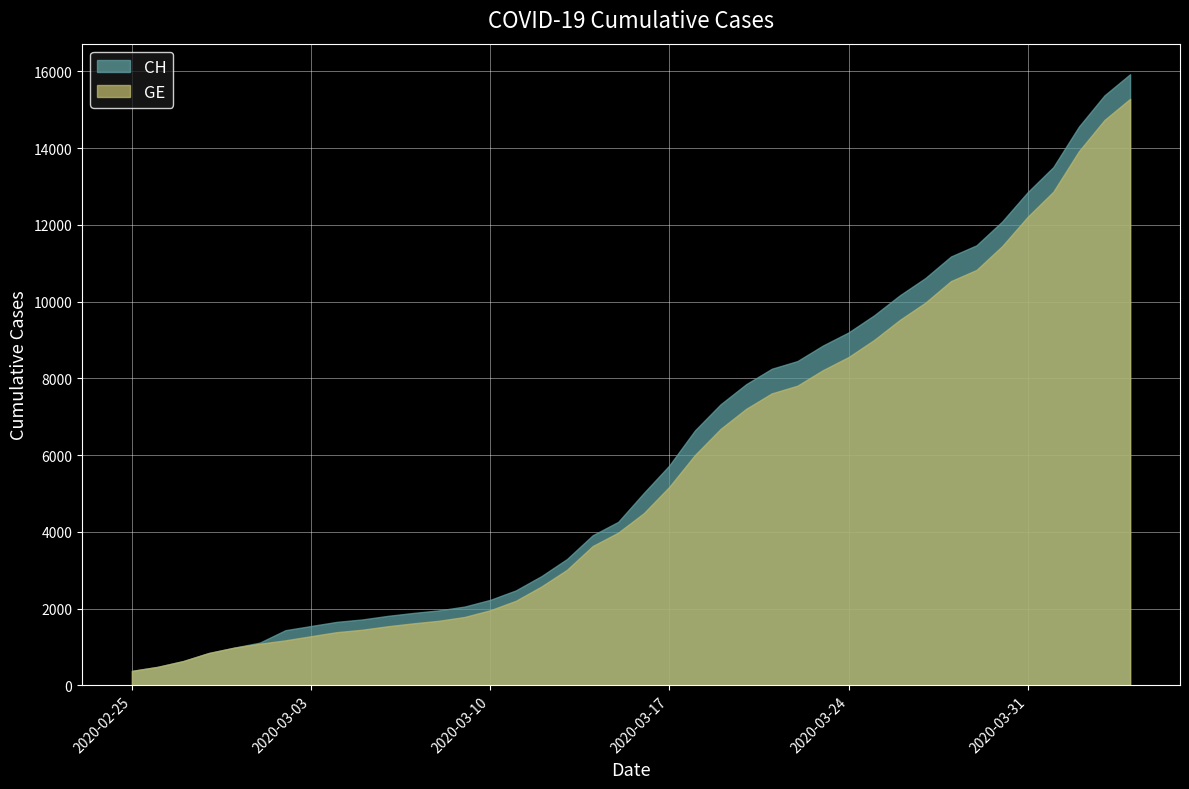

True or false: GE has a value of 12863 at 36.

True